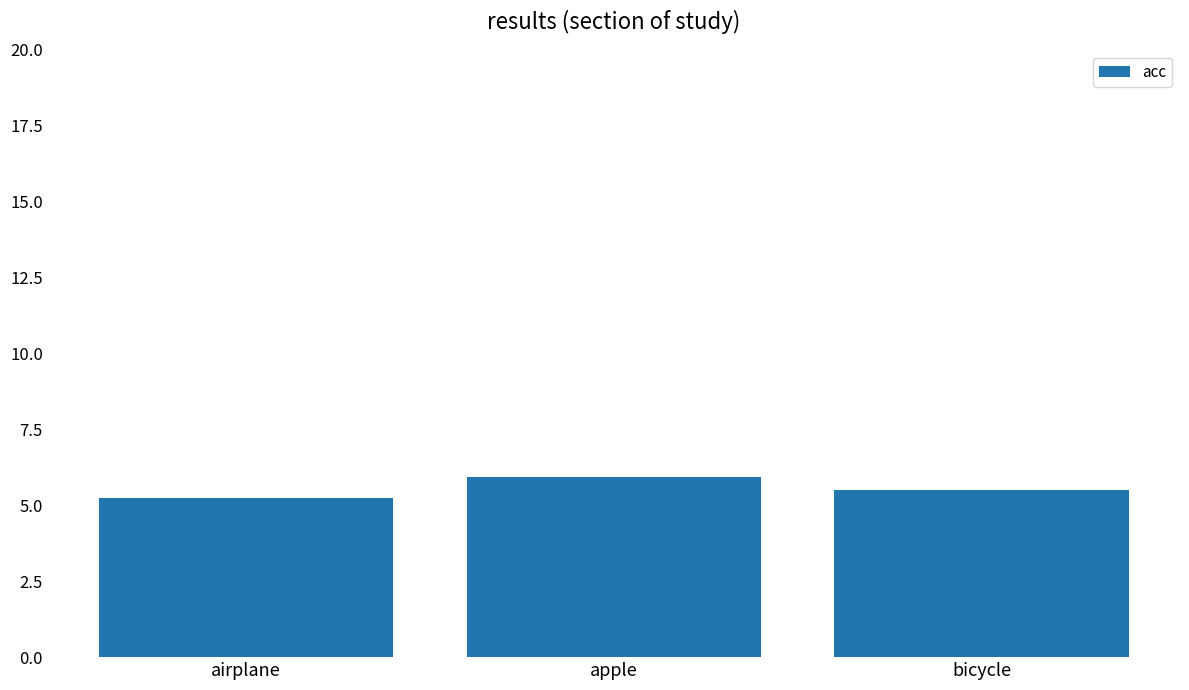

List the labels in order of value, smallest first.

airplane, bicycle, apple